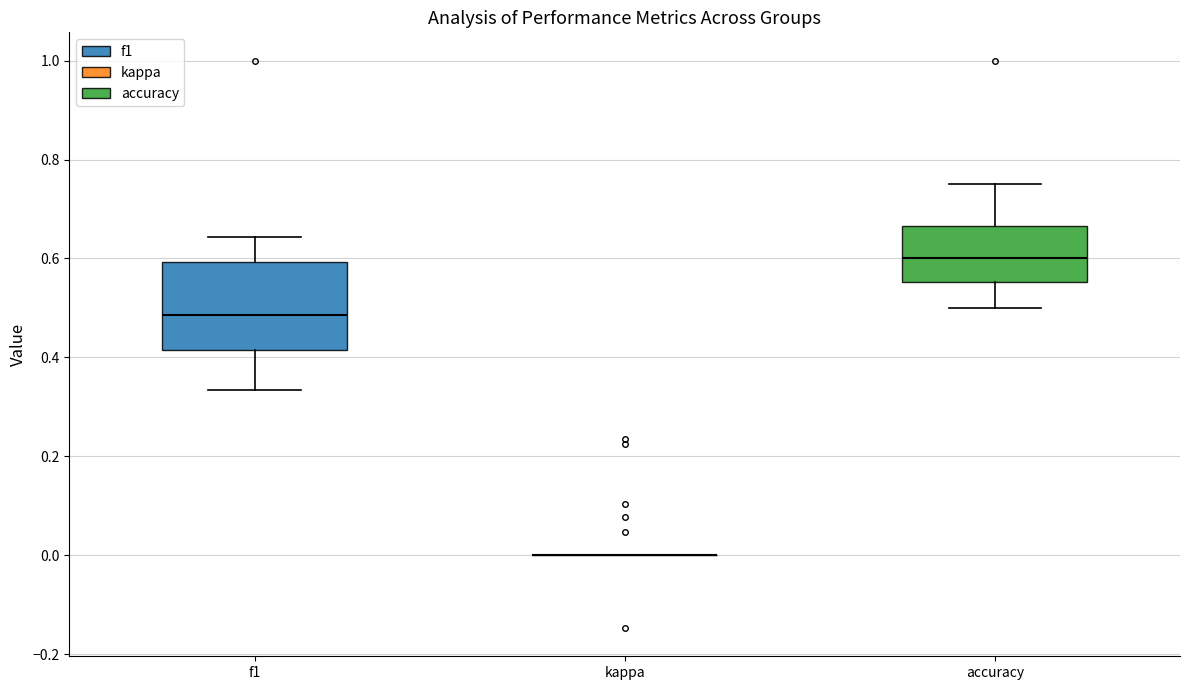

Comparing the boxes themselves (not the whiskers), which one is the tallest?

f1